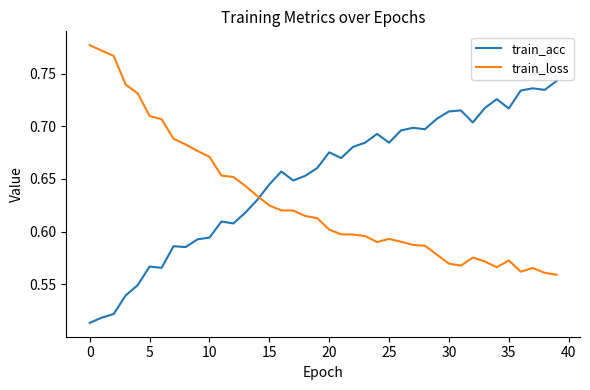

Which series ends up on top after the final intersection of train_loss and train_acc?

train_acc